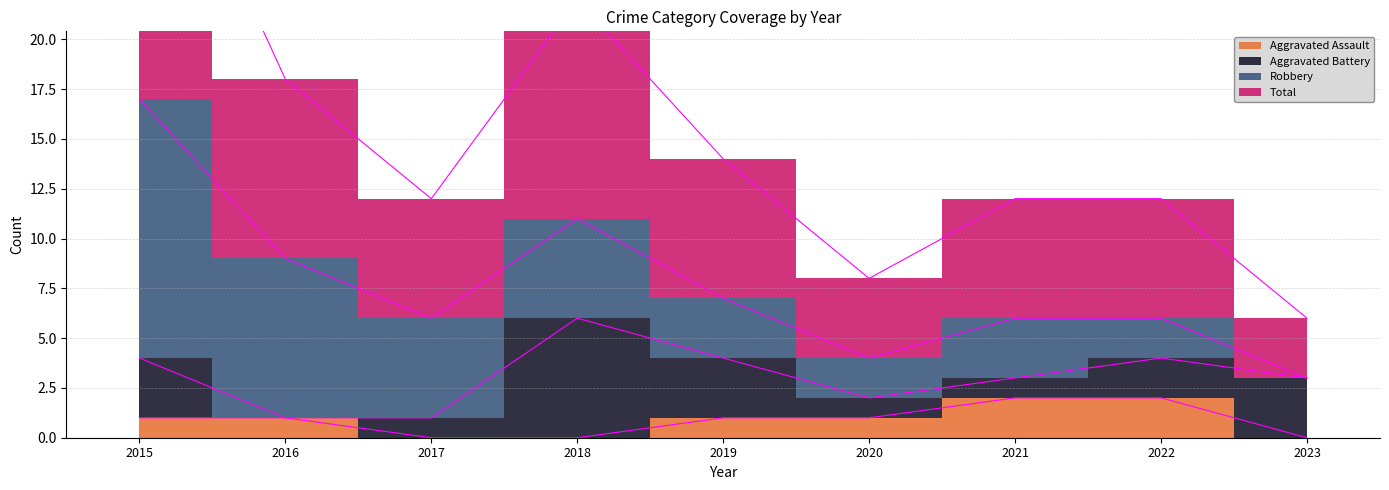

What is the average value of the Aggravated Assault series?

1